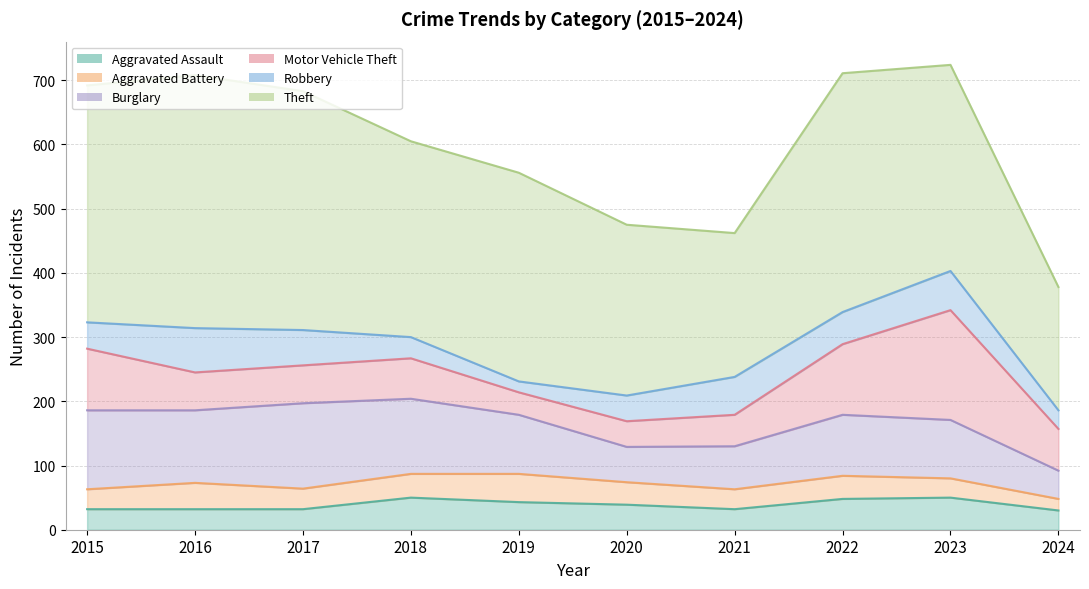

How many lines are shown in the chart?

6